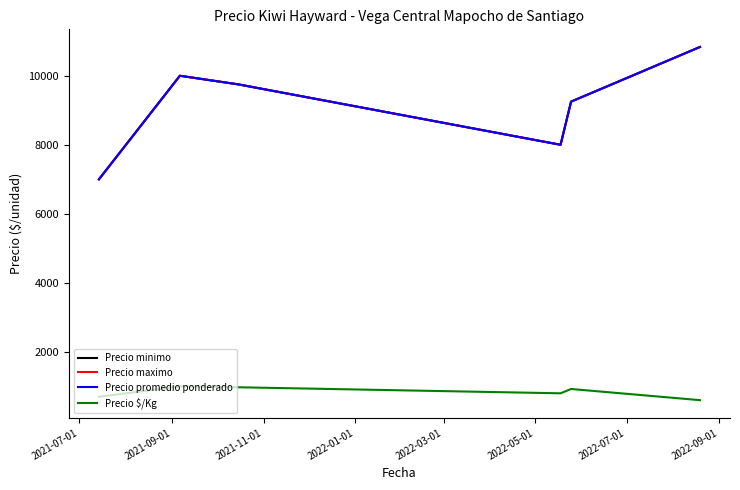

Which series has the widest spread of values?

Precio minimo